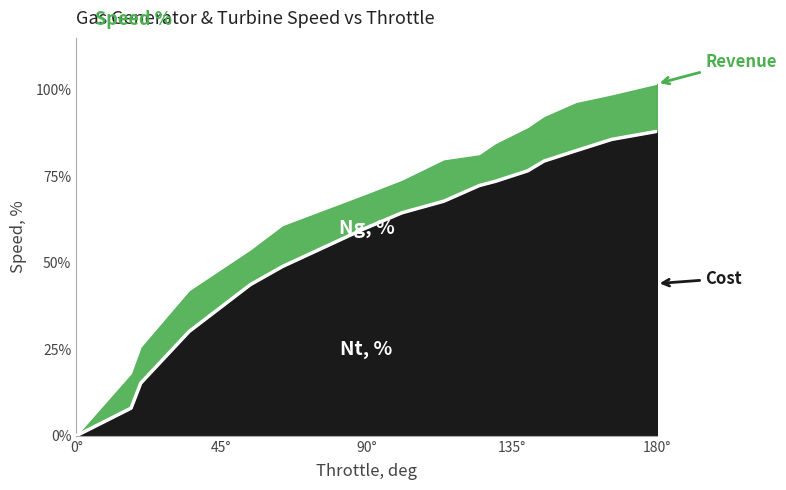

How many values in the Ng, % series exceed 79?

8